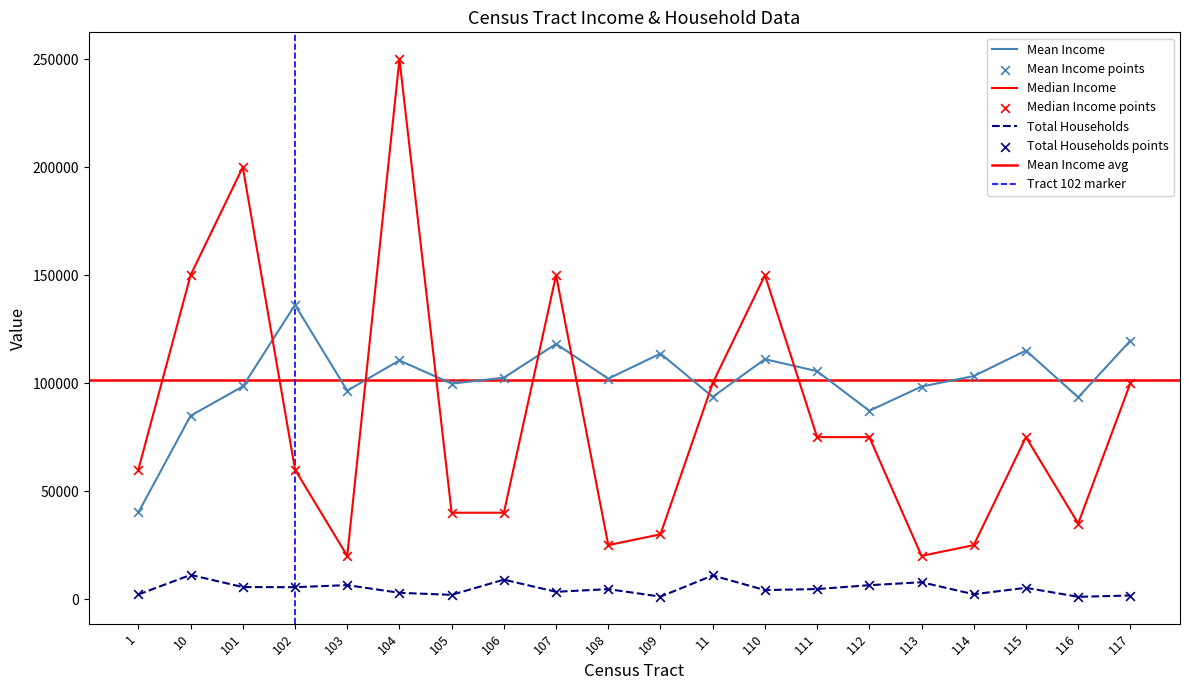

Is the value of Median Income at 116 greater than the value of Mean Income at 103?

No